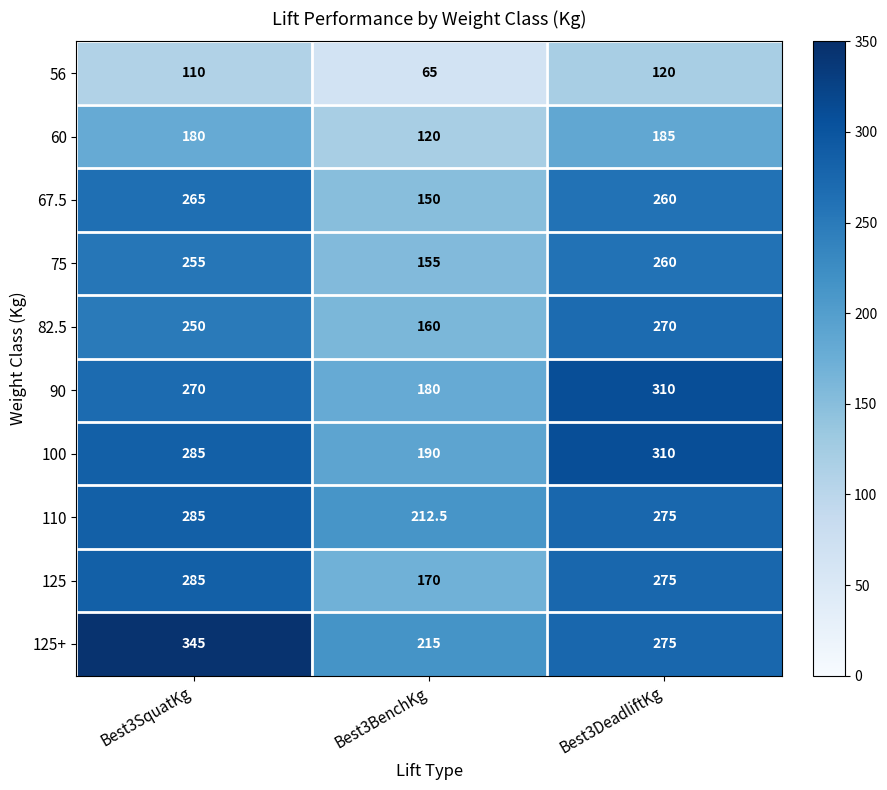

What is the minimum value shown in the chart?

65.0